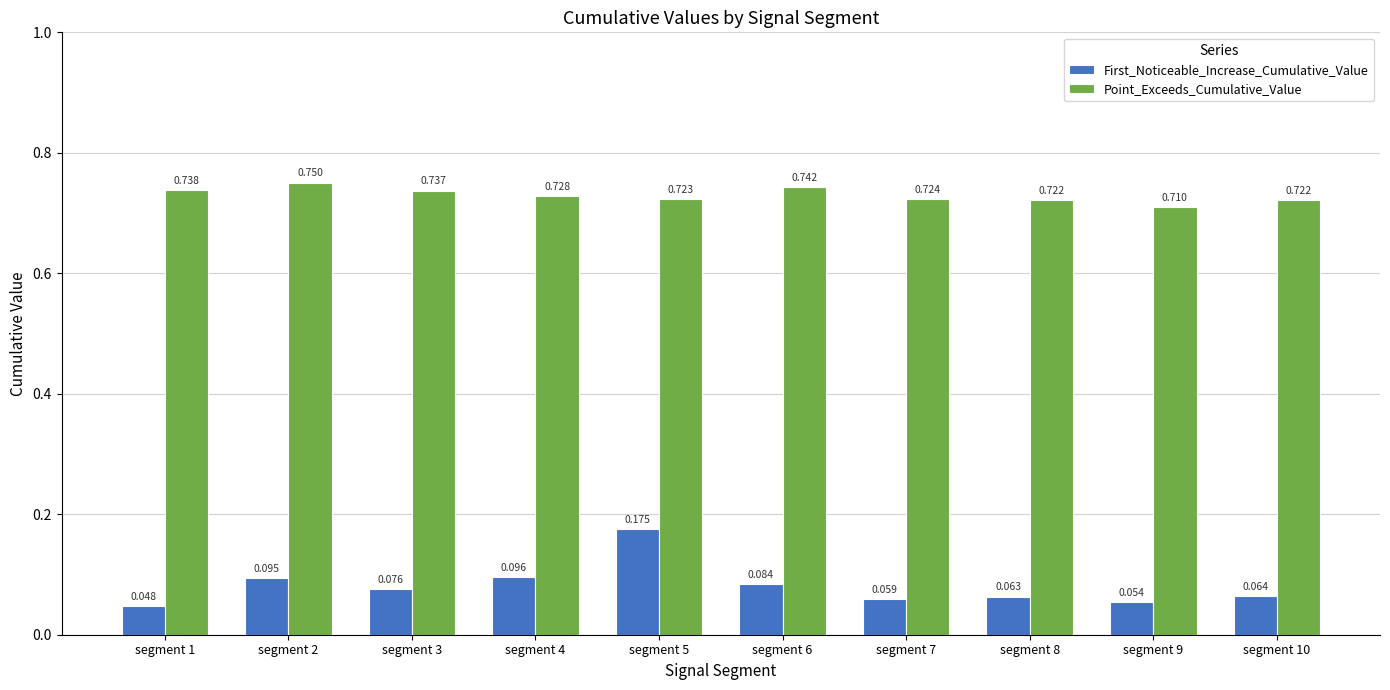

What is the spread (max minus min) of values at segment 4?

0.6